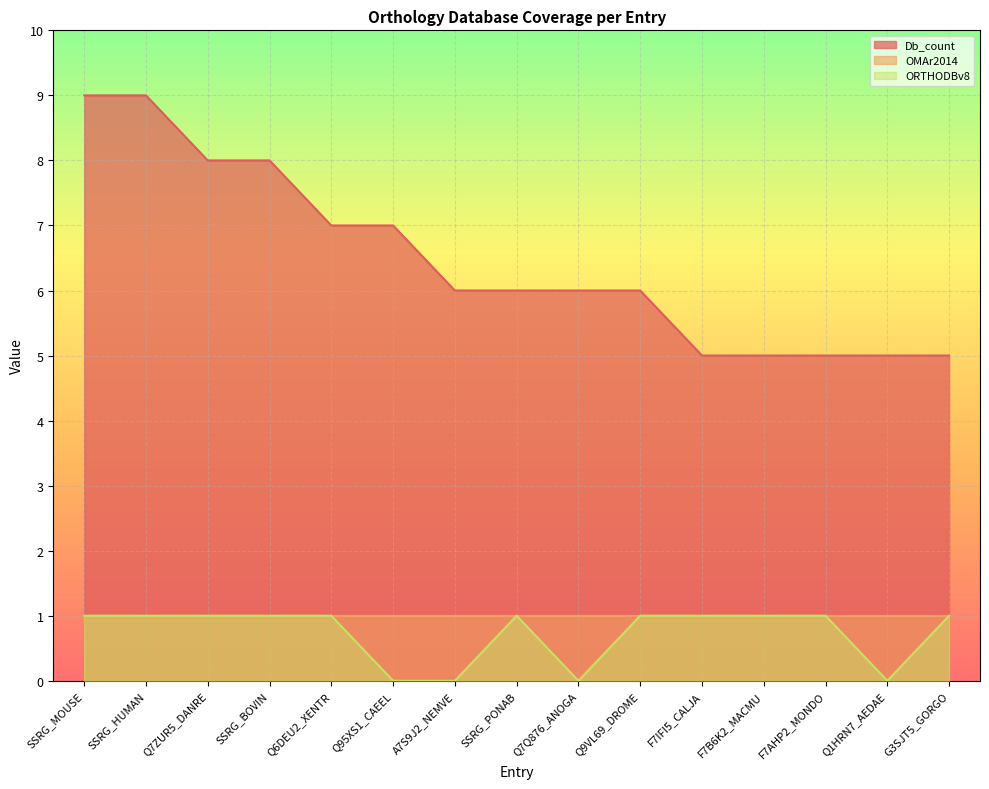

True or false: Db_count has a value of 9 at SSRG_MOUSE.

True